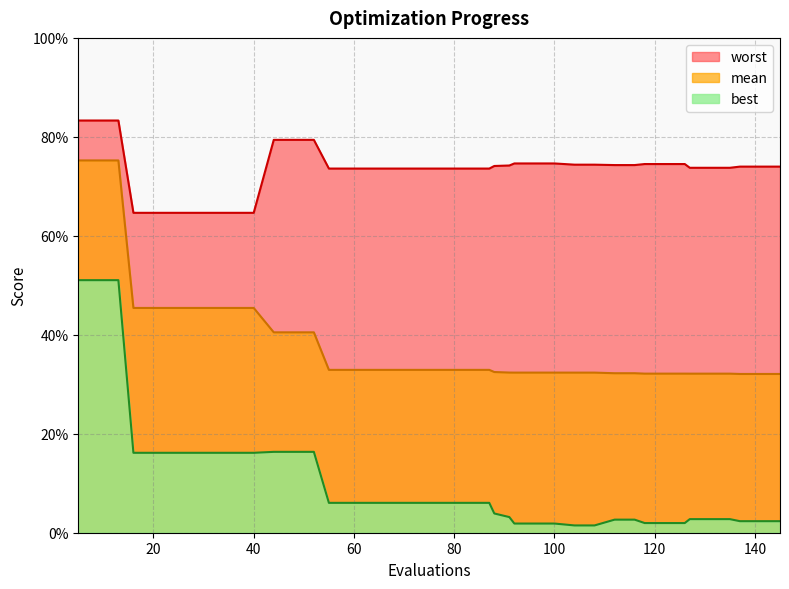

Which category has the highest value in the mean series?

5